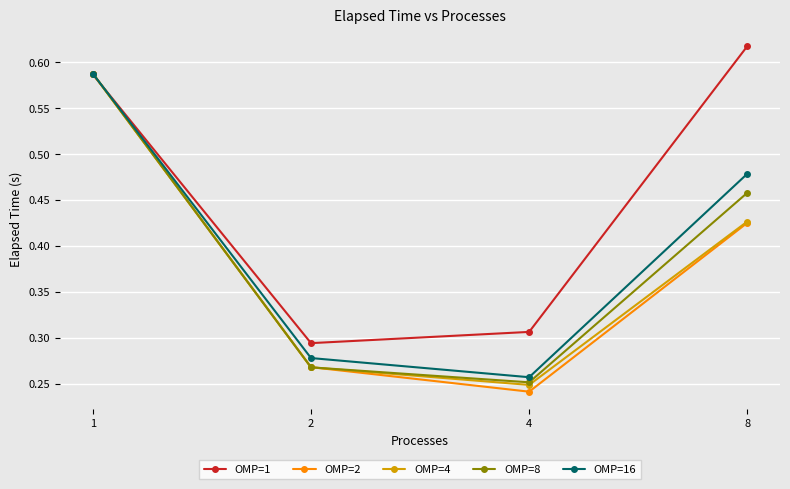

Count the OMP=16 values in the range 0 to 1.

4